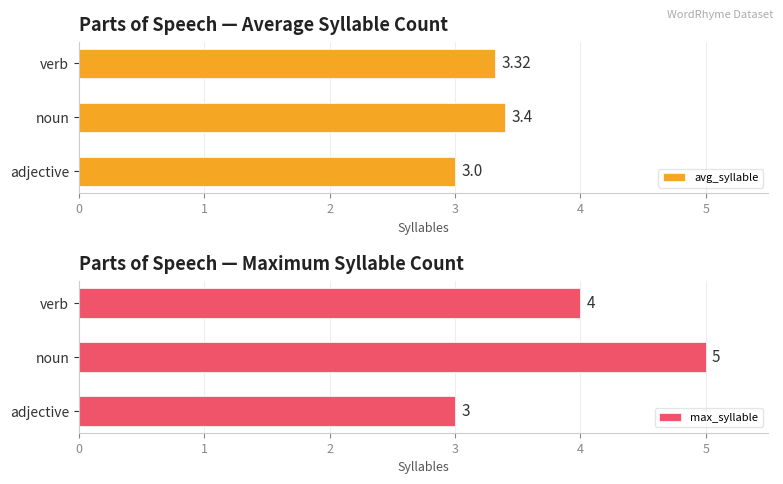

What is the sum of the avg_syllable values at verb and noun?

6.7